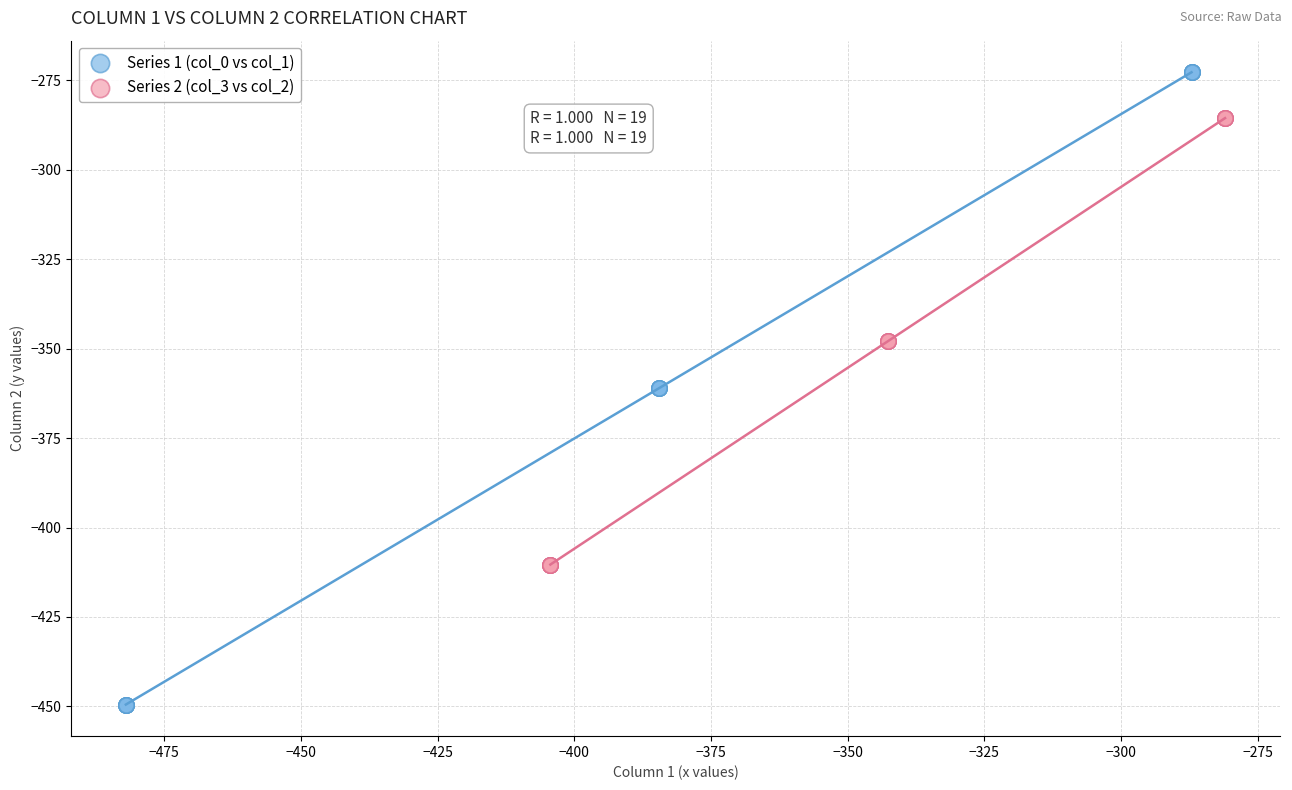

Which series has the widest spread of Y values?

Series 1 (col_0 vs col_1)